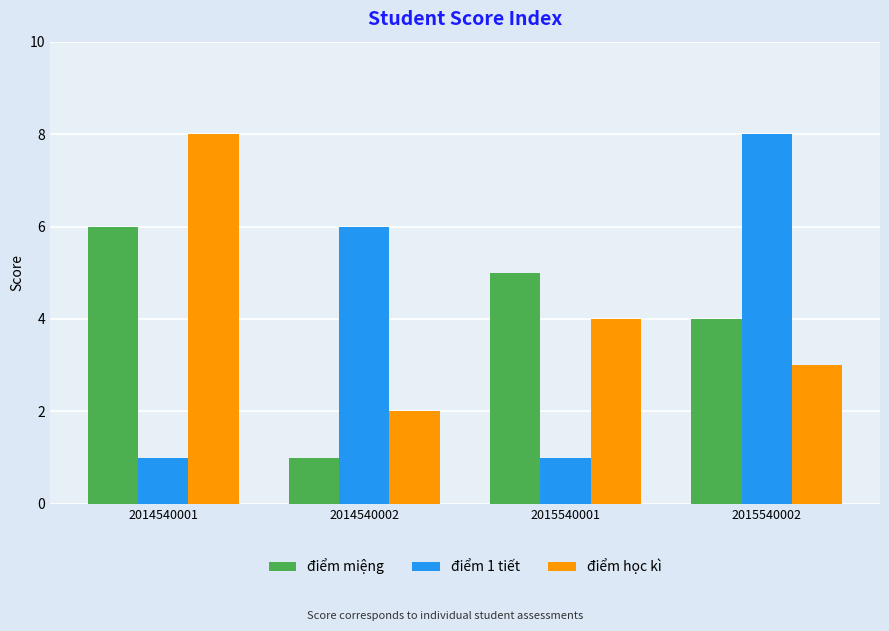

What is the average value of the điểm học kì series?

4